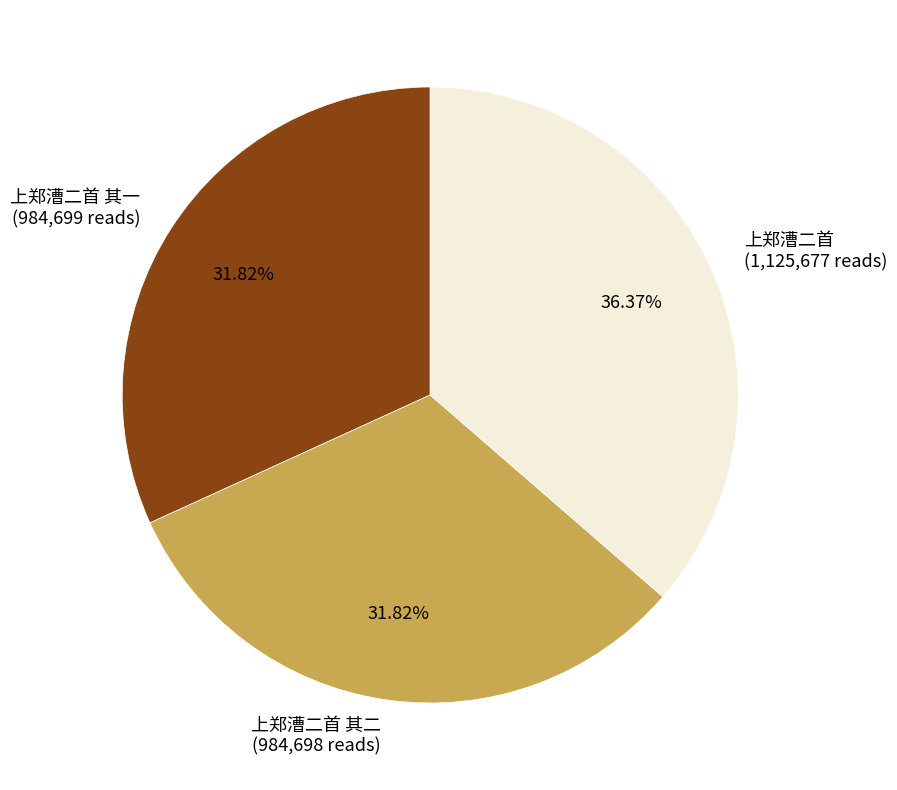

Is the sum of 上郑漕二首 (1,125,677 reads) and 上郑漕二首 其二 (984,698 reads) greater than half?

Yes